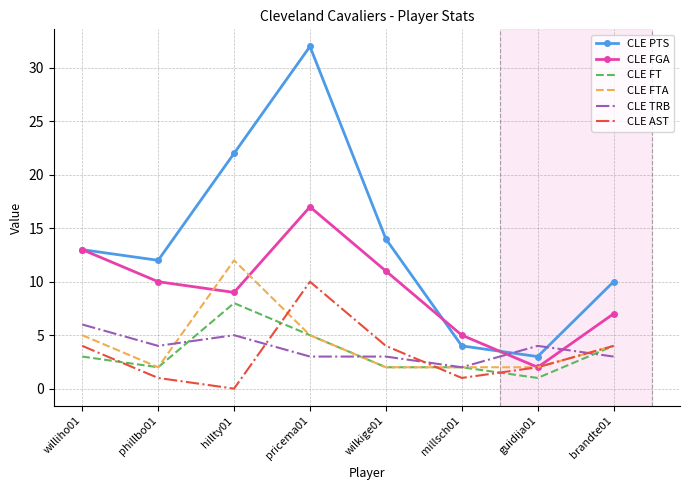

Is the value of CLE PTS at millsch01 greater than the value of CLE FTA at pricema01?

No